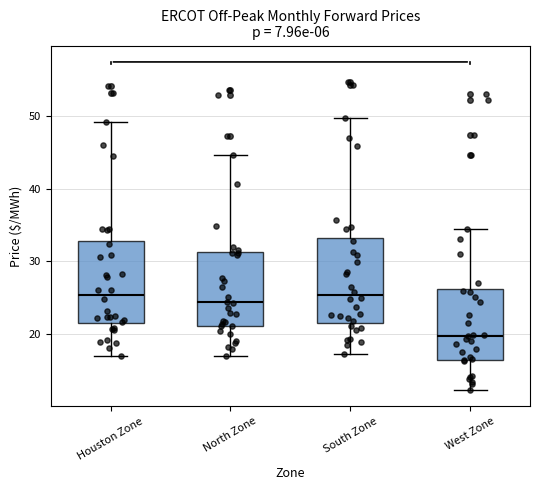

Which box has the lowest median line?

West Zone